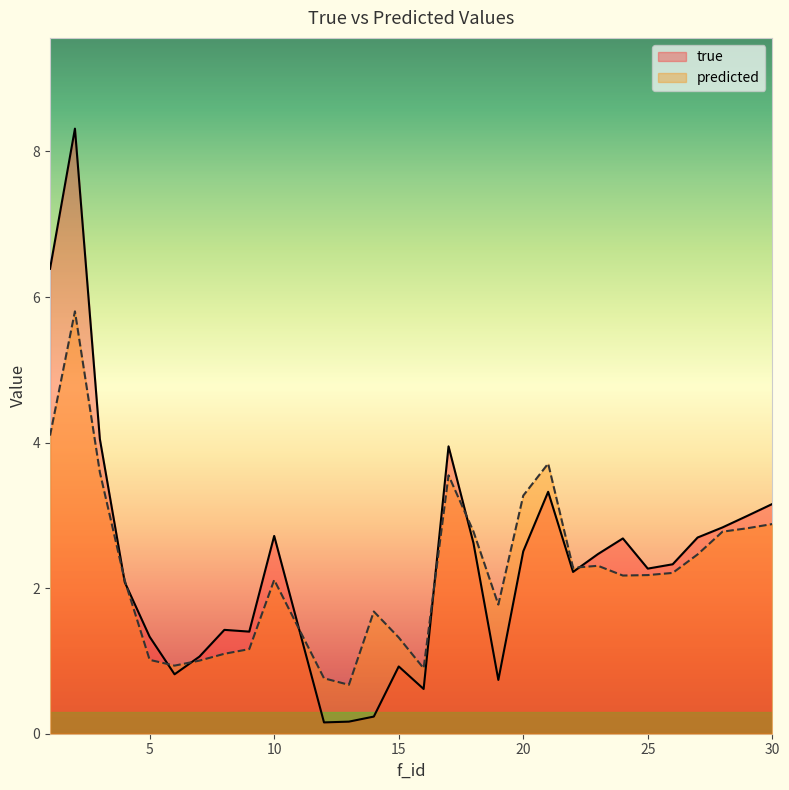

Reading left to right, transcribe all the data shown in this chart.

true: 1=6.4	2=8.3	3=4.0	4=2.1	5=1.3	6=0.8	7=1.1	8=1.4	9=1.4	10=2.7	12=0.2	13=0.2	14=0.2	15=0.9	16=0.6	17=3.9	18=2.6	19=0.7	20=2.5	21=3.3	22=2.2	23=2.5	24=2.7	25=2.3	26=2.3	27=2.7	28=2.8	29=3.0	30=3.2
predicted: 1=4.1	2=5.8	3=3.6	4=2.1	5=1.0	6=0.9	7=1.0	8=1.1	9=1.2	10=2.1	12=0.8	13=0.7	14=1.7	15=1.3	16=0.9	17=3.6	18=2.8	19=1.8	20=3.3	21=3.7	22=2.3	23=2.3	24=2.2	25=2.2	26=2.2	27=2.5	28=2.8	29=2.8	30=2.9